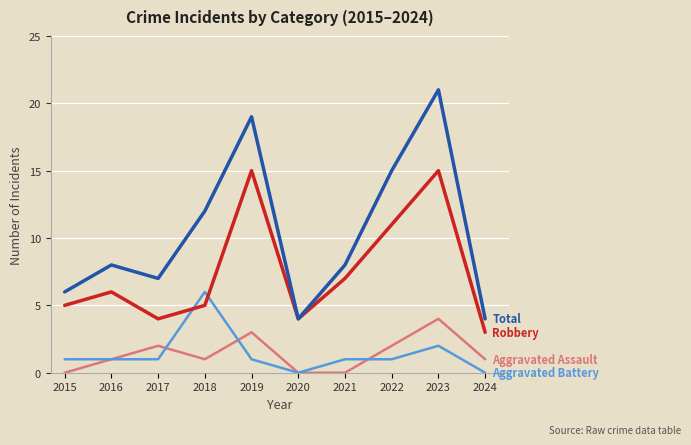

What is the spread (max minus min) of values at 2018?

11